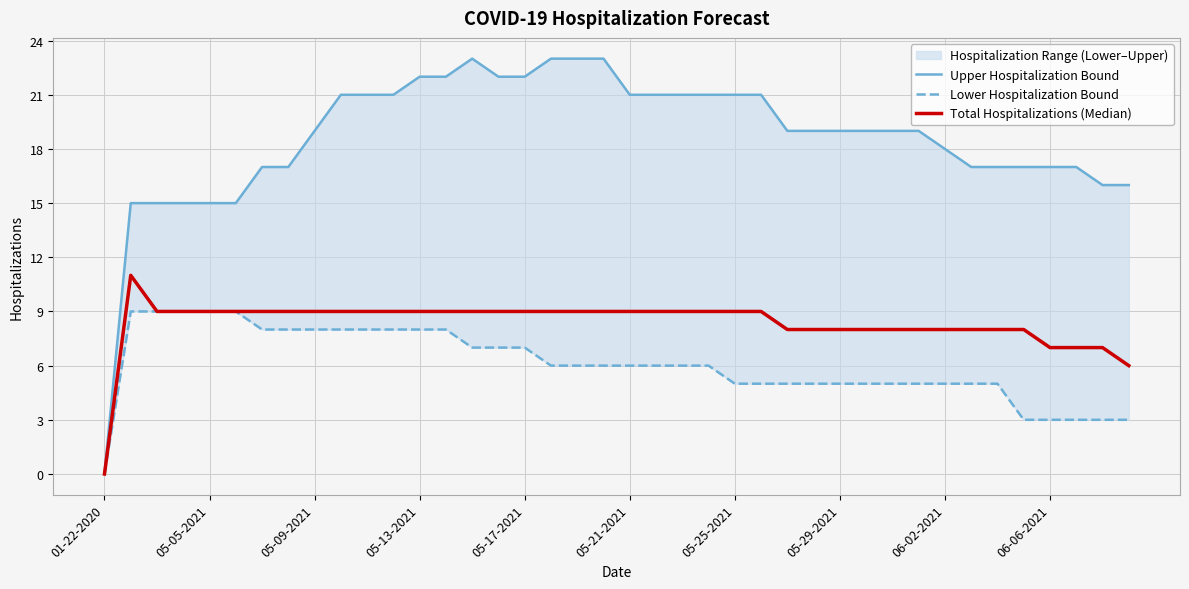

Which has a higher value, 05-05-2021 or 29?

29